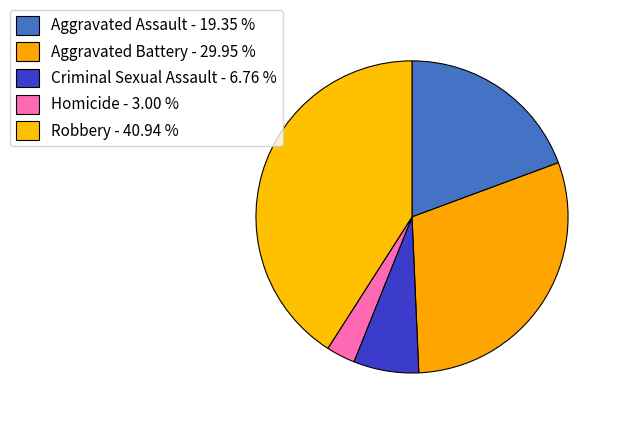

How many segments does this pie chart have?

5